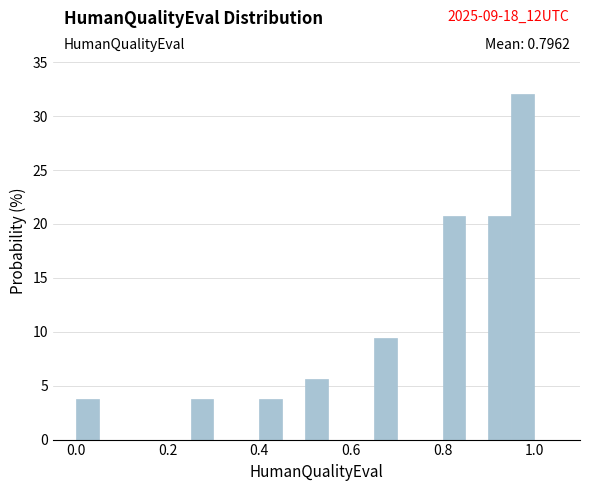

Around what value on the x-axis is the tallest bar? Give the approximate position of its centre, as read against the axis.

0.98